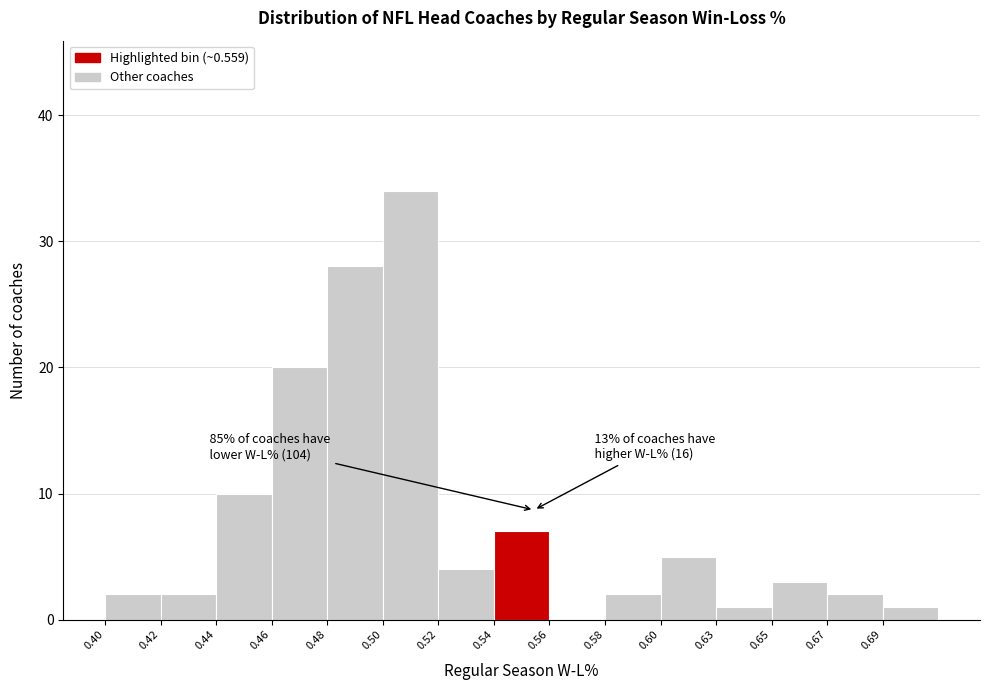

Reading left to right, list all the values displayed in this chart.

0.40=2	0.42=2	0.44=10	0.46=20	0.48=28	0.50=34	0.52=4	0.54=7	0.56=0	0.58=2	0.60=5	0.63=1	0.65=3	0.67=2	0.69=1